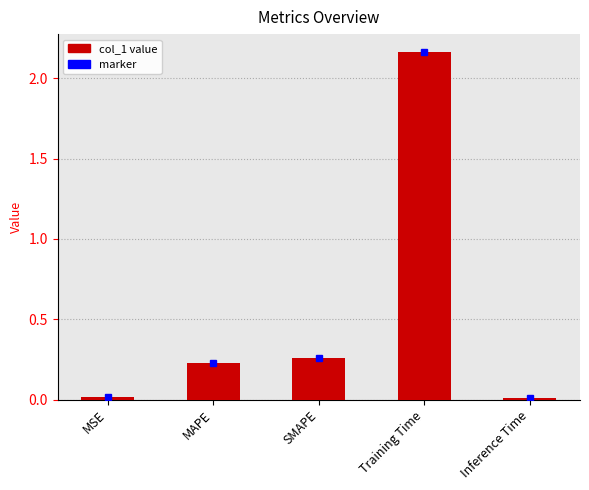

What is the average value?

0.5